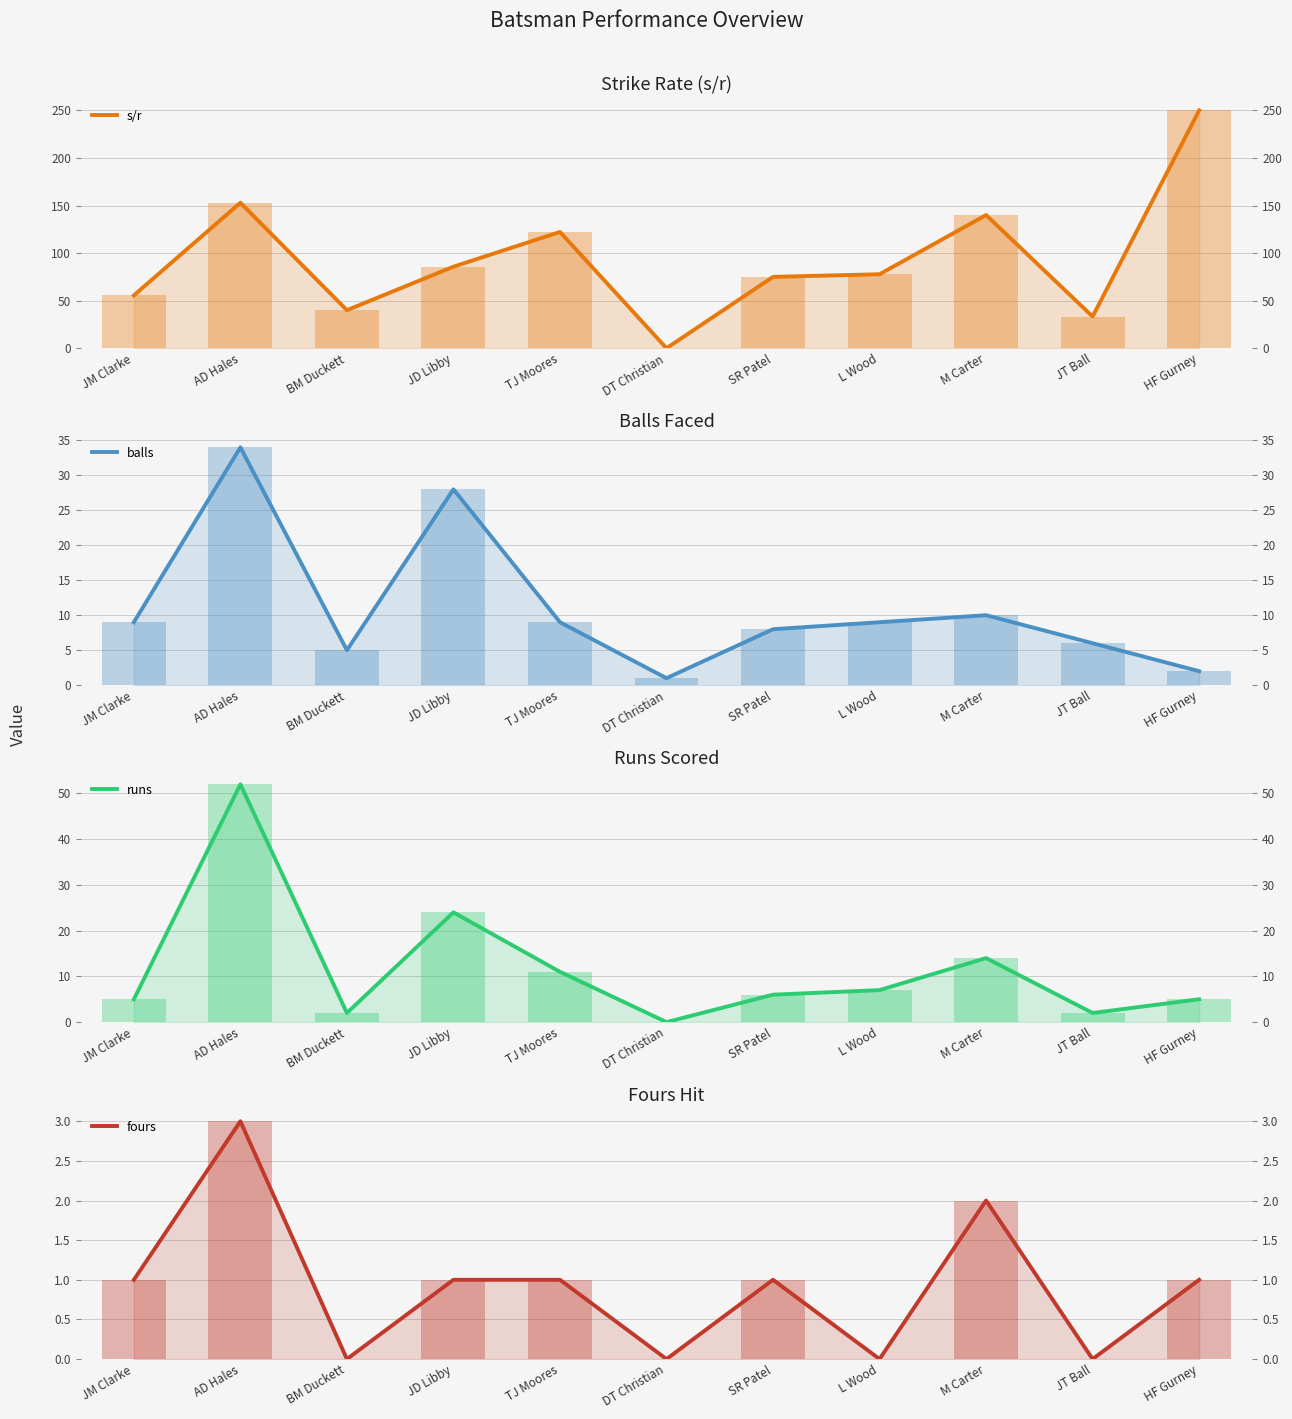

List the labels in order of runs value, largest first.

AD Hales, JD Libby, M Carter, TJ Moores, L Wood, SR Patel, JM Clarke, HF Gurney, BM Duckett, JT Ball, DT Christian